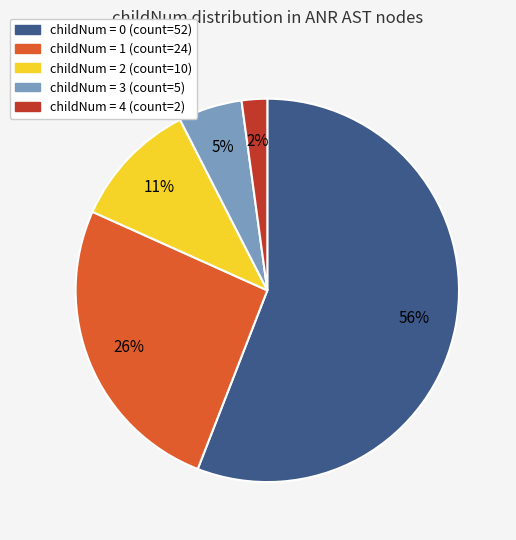

How many segments does this pie chart have?

5